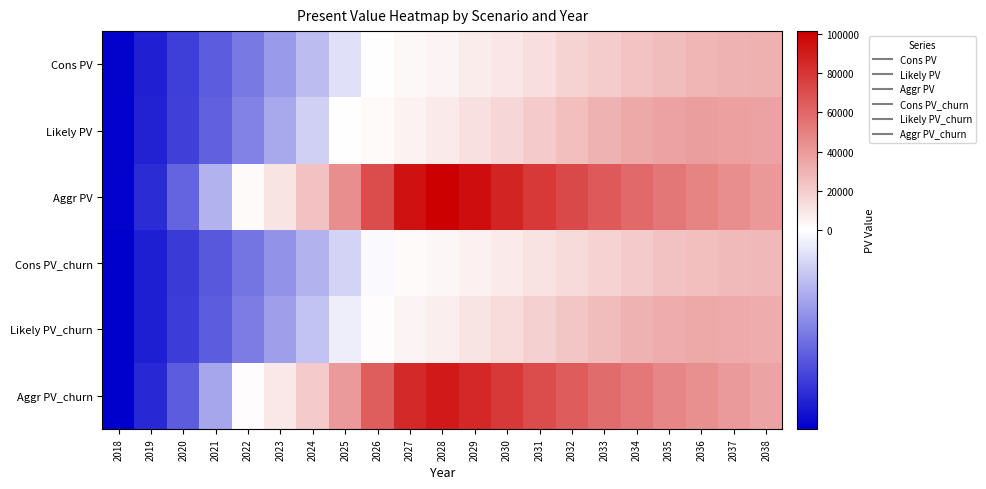

What is the total value across all series at 2028?

215825.3